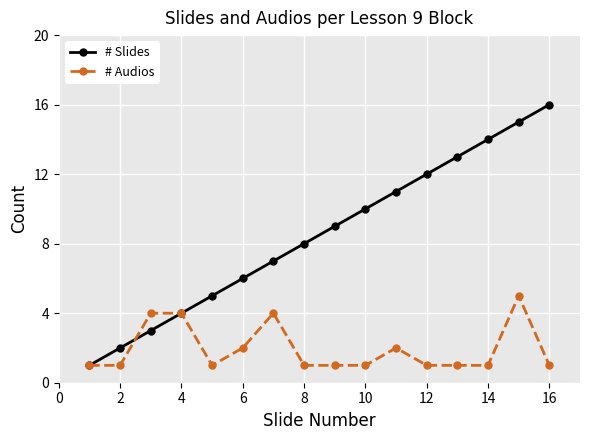

What is the sum of all # Slides values?

136